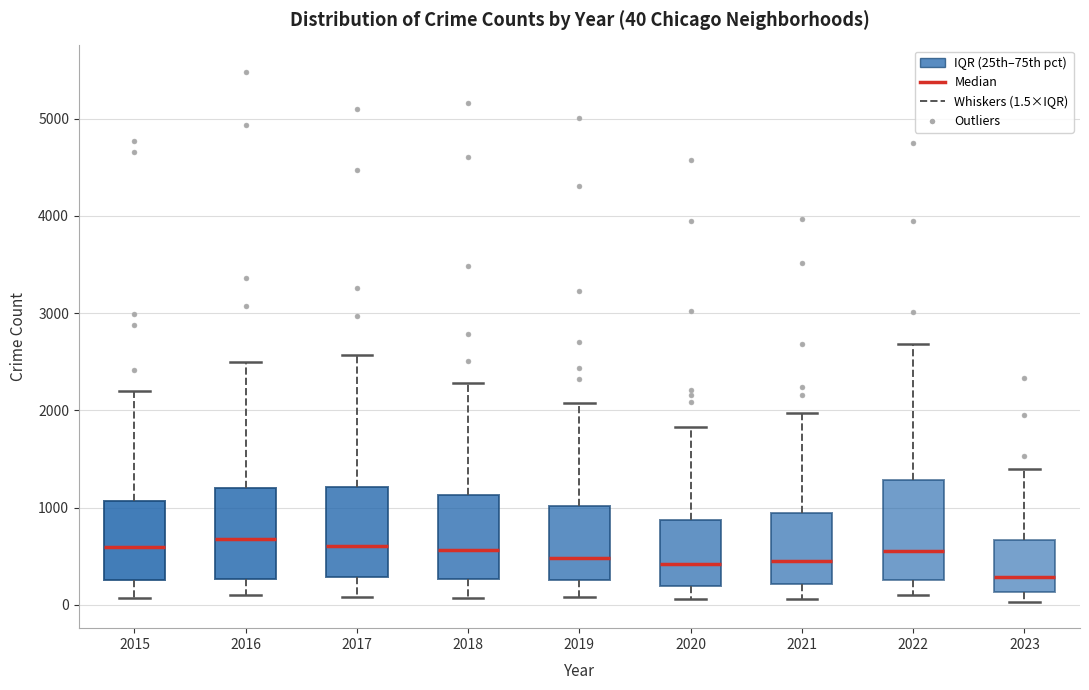

Which box's median line is the lowest?

2023